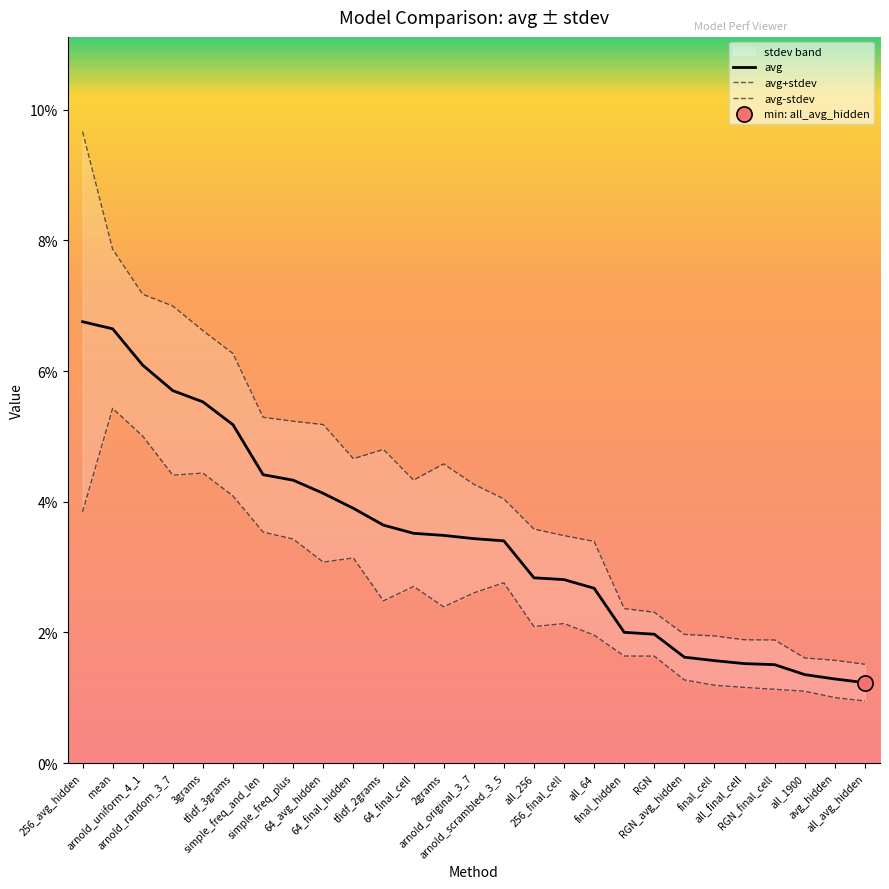

What are all the series names shown in the legend?

avg, avg+stdev, avg-stdev